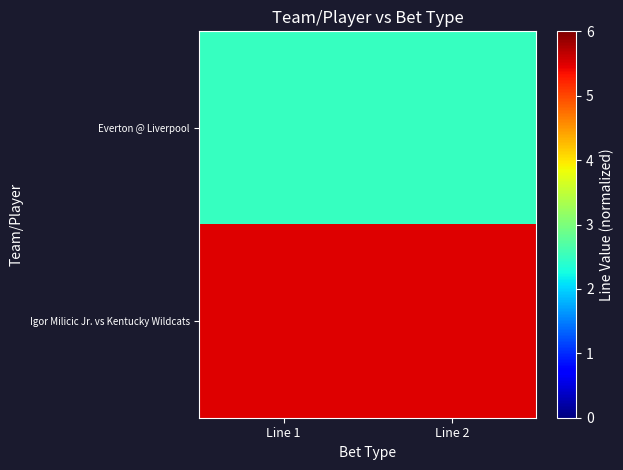

Between Line 2 and Line 1, which is larger?

Line 2